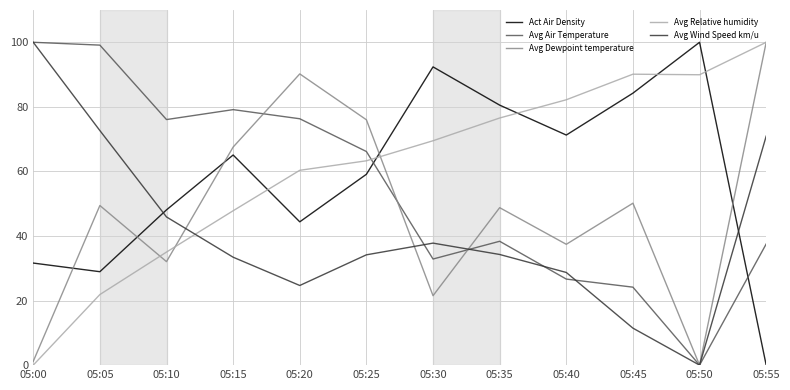

Is the value of Avg Air Temperature at 05:15 greater than the value of Avg Wind Speed km/u at 05:25?

Yes